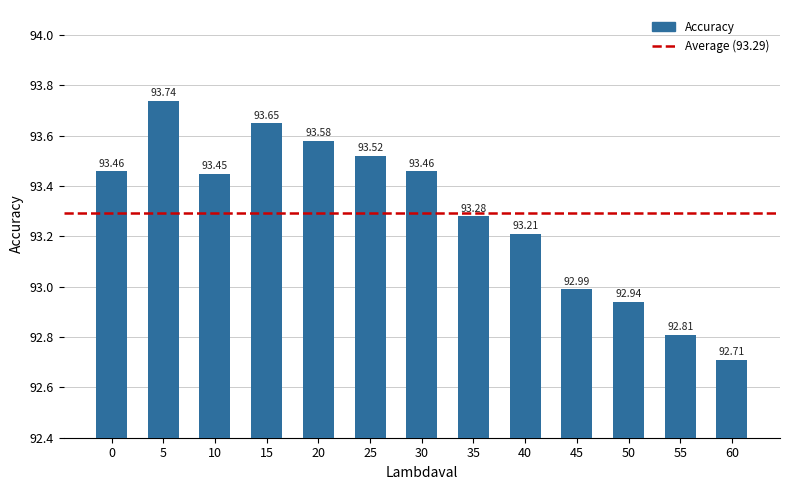

At which label is the value closest to 93?

45